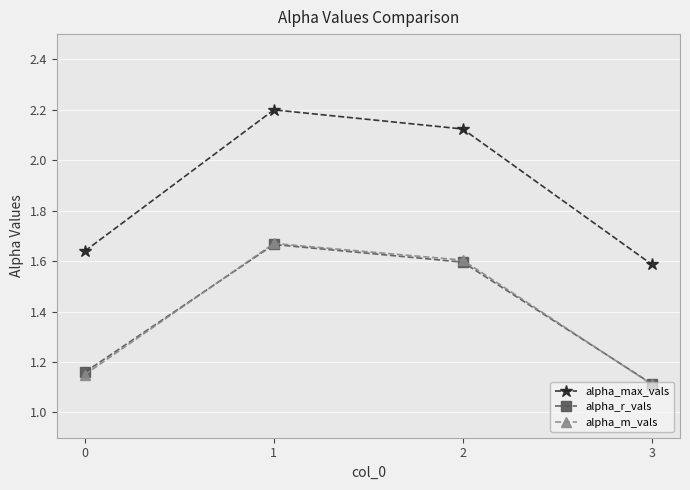

Where is the first local maximum for alpha_m_vals?

1